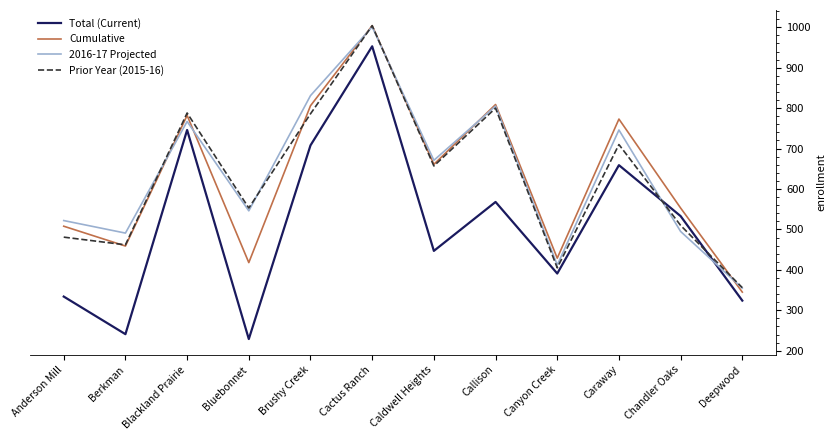

How many distinct data groups are displayed?

4